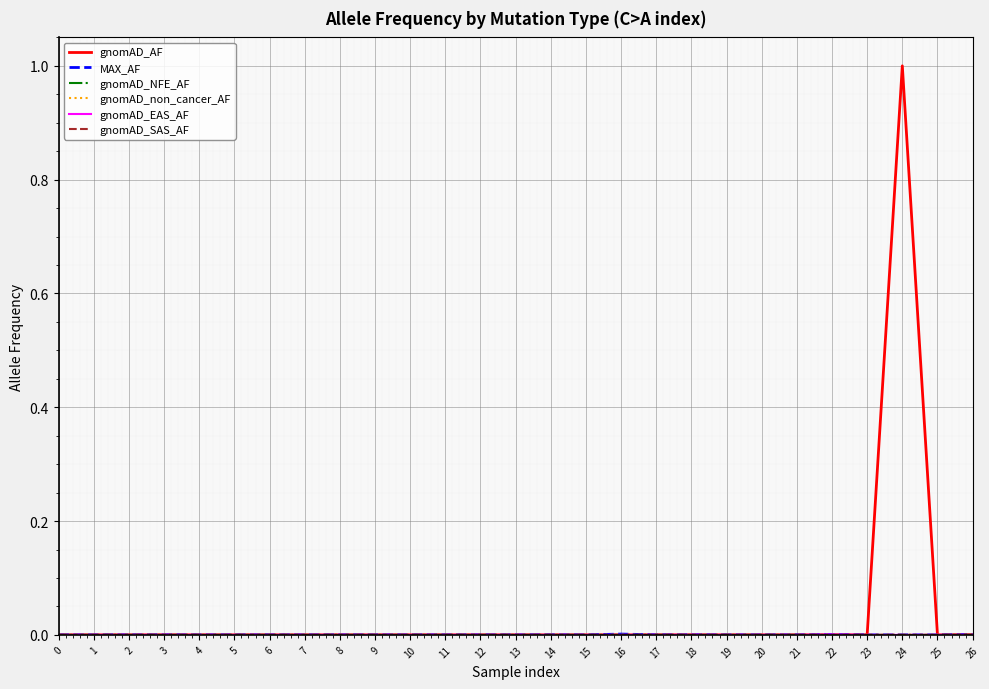

Which series has the largest range (max minus min)?

gnomAD_AF